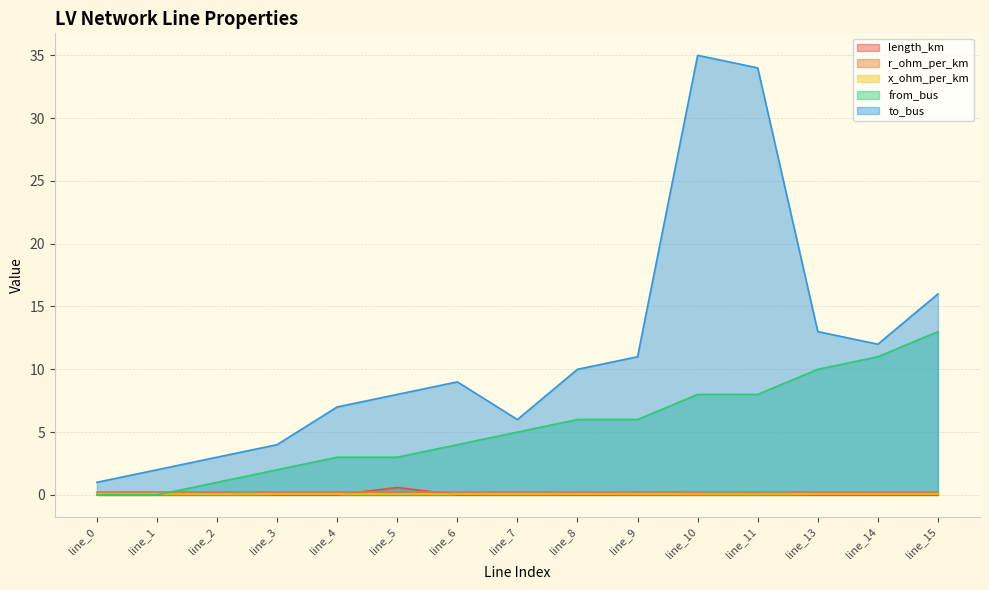

What is the highest value of the length_km series?

0.6